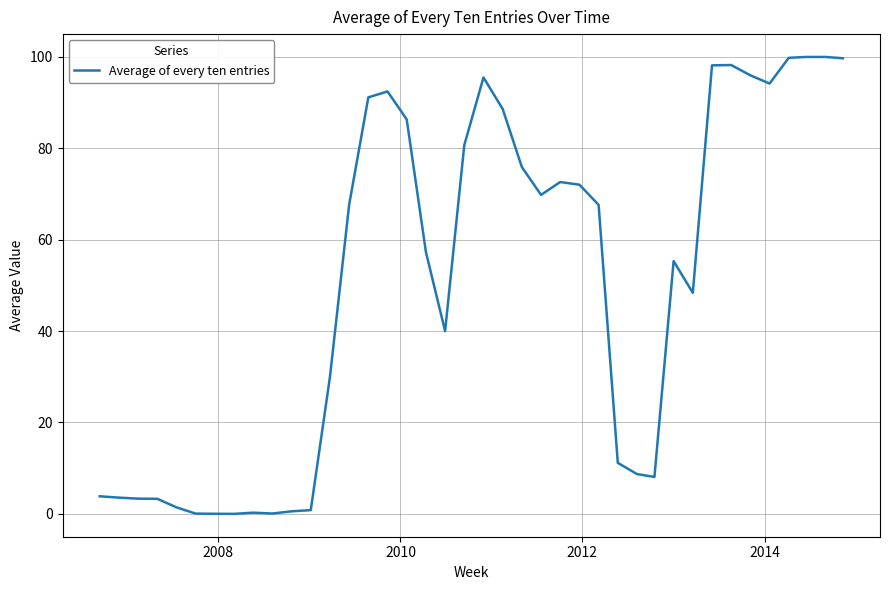

What is the greatest value displayed?

100.0